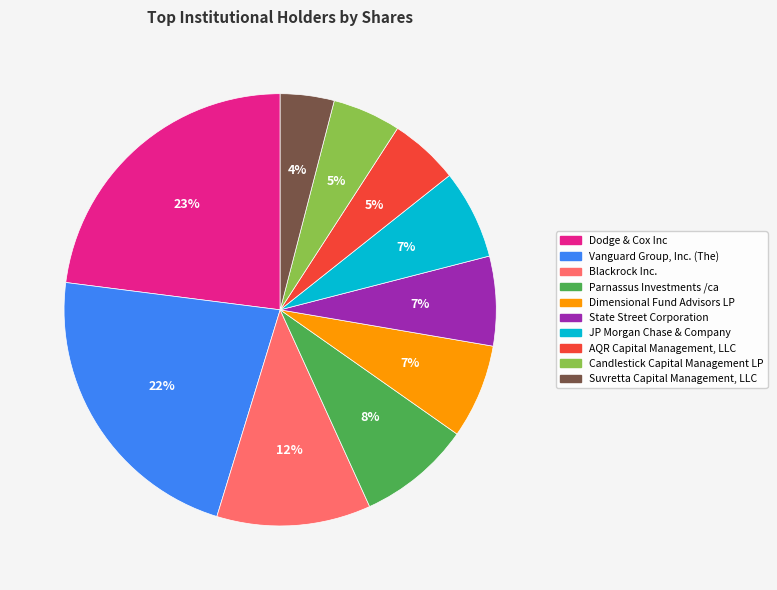

What is the smallest slice in the pie chart?

Suvretta Capital Management, LLC